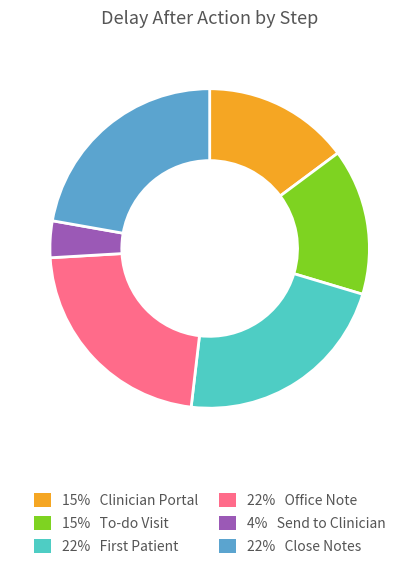

Is there any slice that represents more than half of the pie?

No